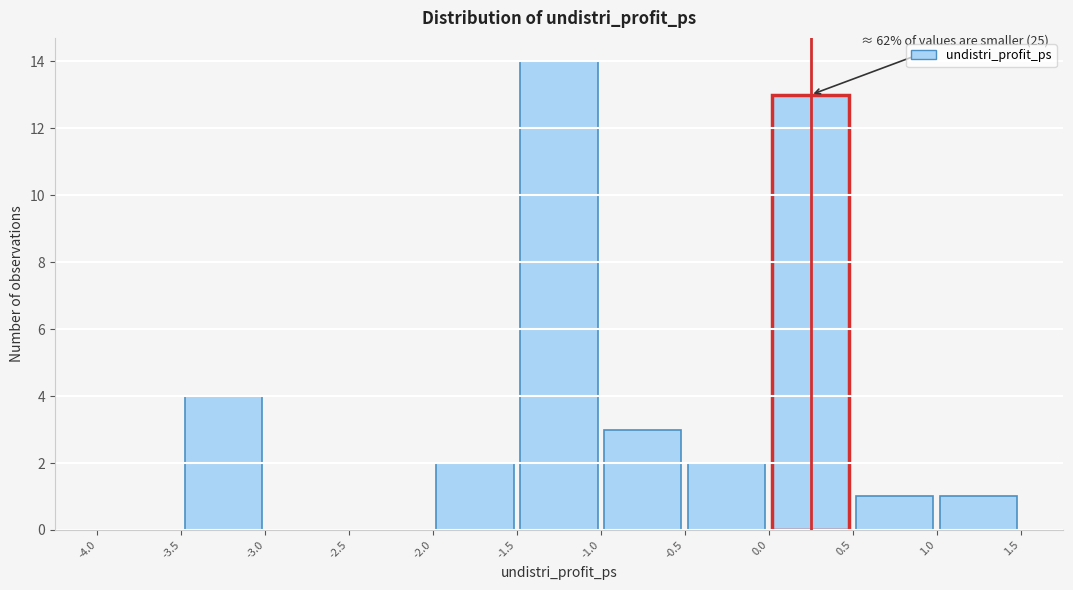

Which range on the x-axis has the tallest bar?

-1.5 to -1.0